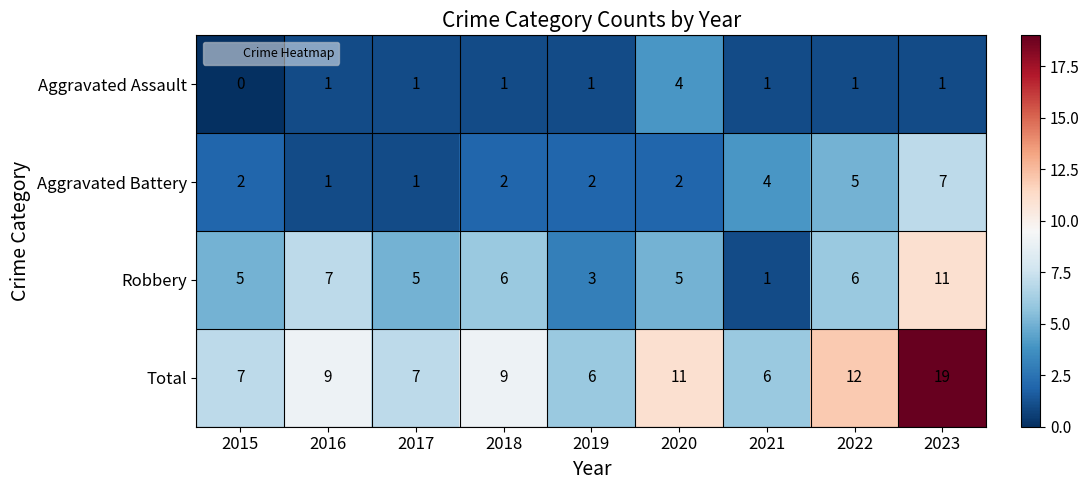

What is the difference between the Robbery values at 2023 and 2021?

10